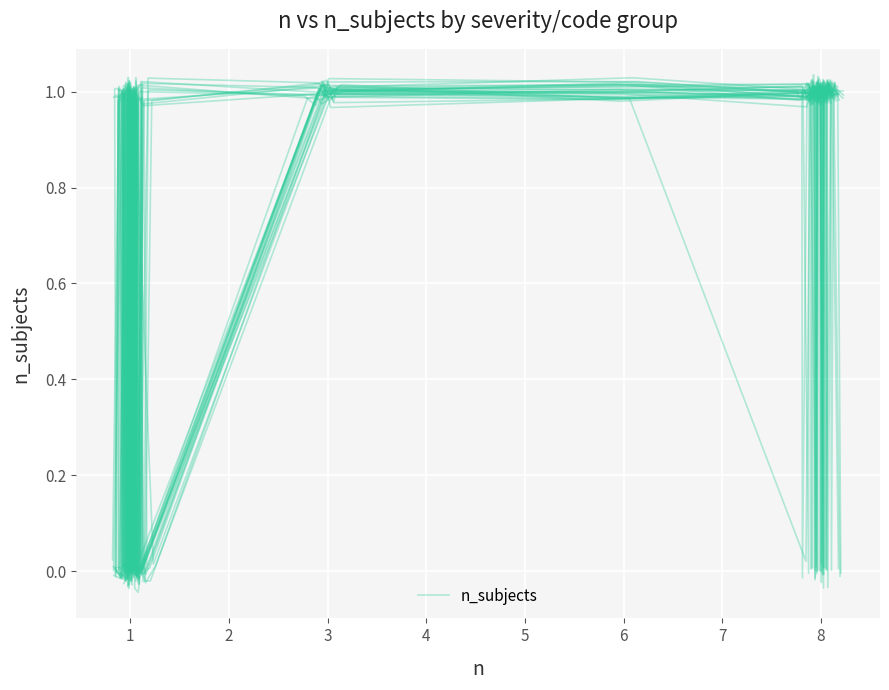

True or false: there are more than 1 points higher than both neighbors.

True